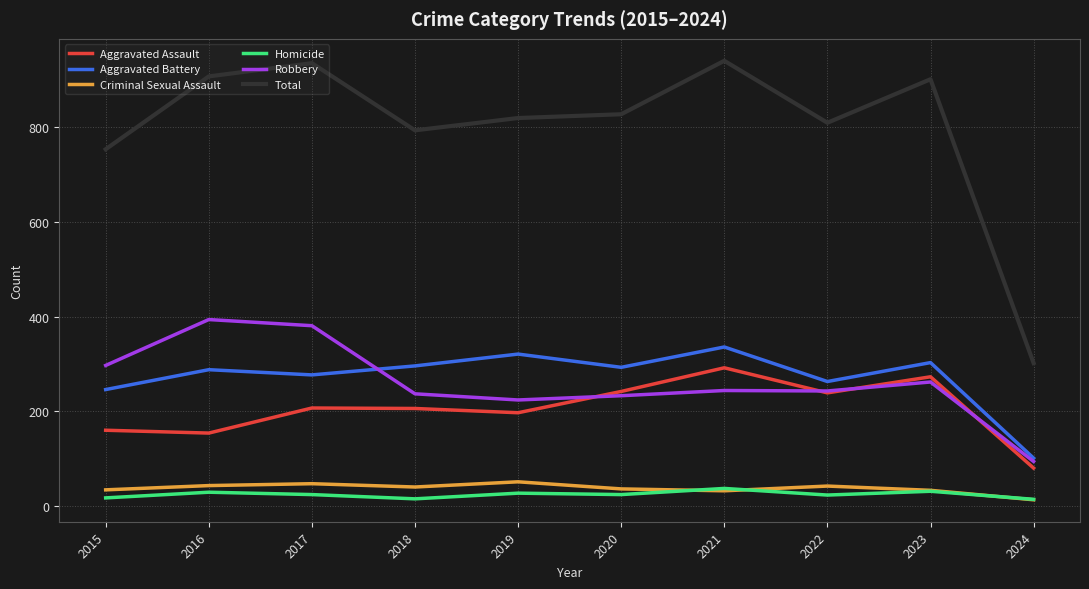

What is the maximum value for Aggravated Assault?

292